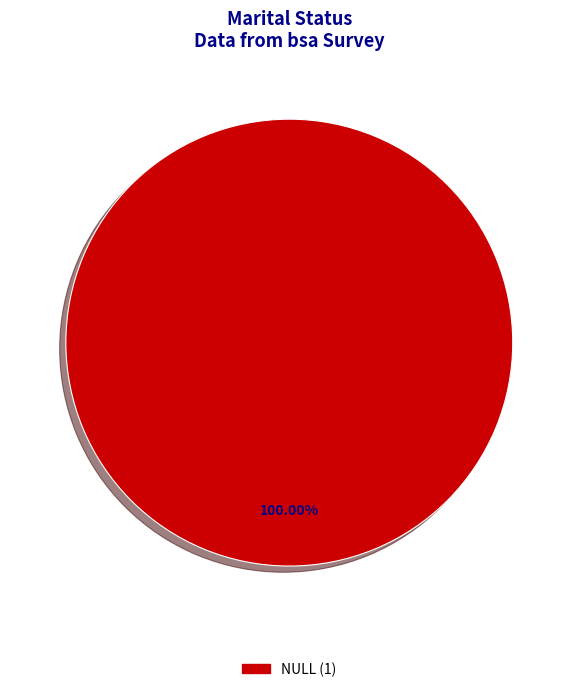

Does any single category account for the majority?

Yes